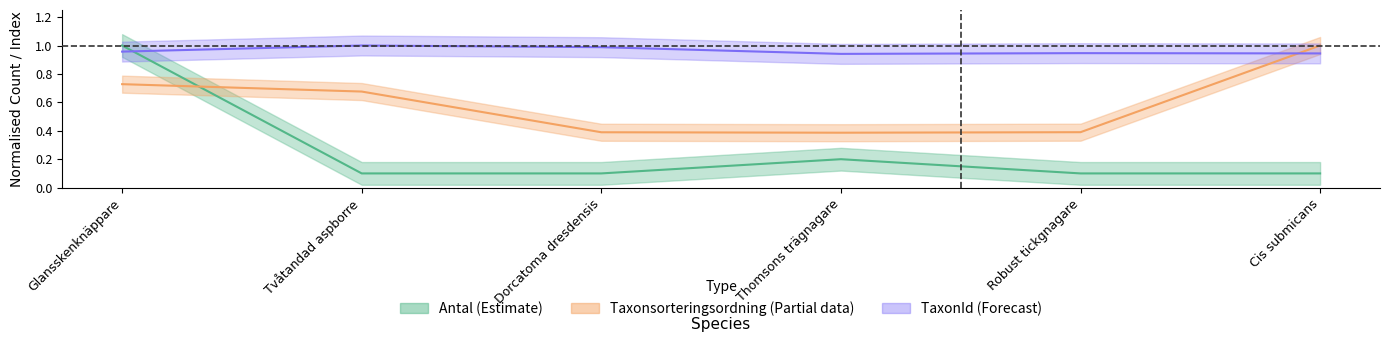

What is the lowest value of the Antal series?

0.1